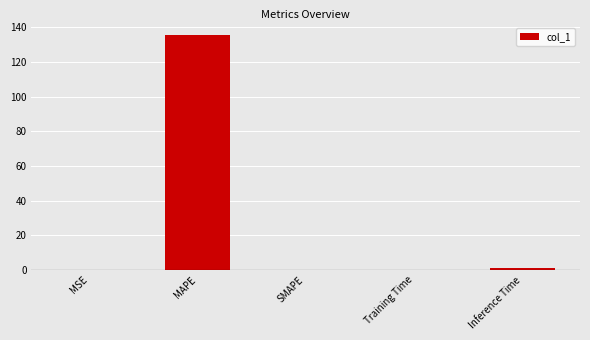

What is the sum of all values?

136.5